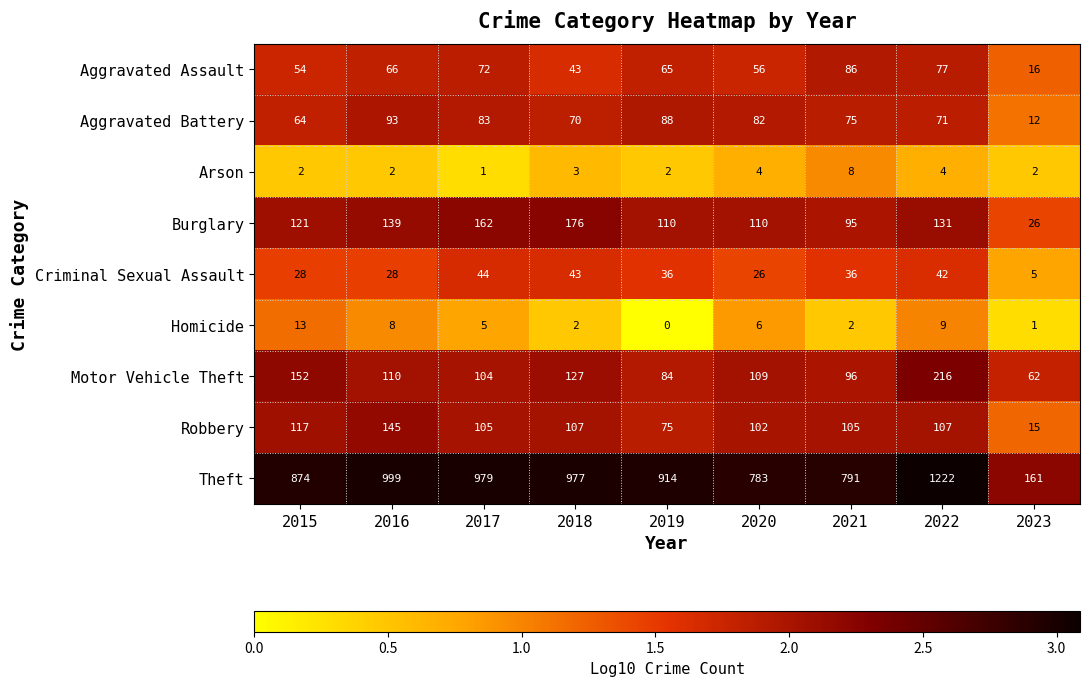

What is the sum of the Robbery values at 2019 and 2018?

182